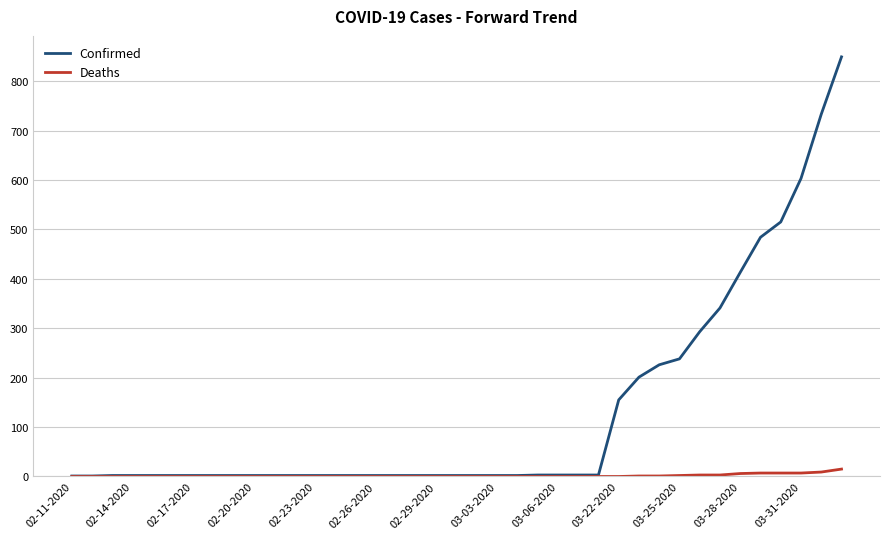

List the series in order of their peak value, highest first.

Confirmed, Deaths